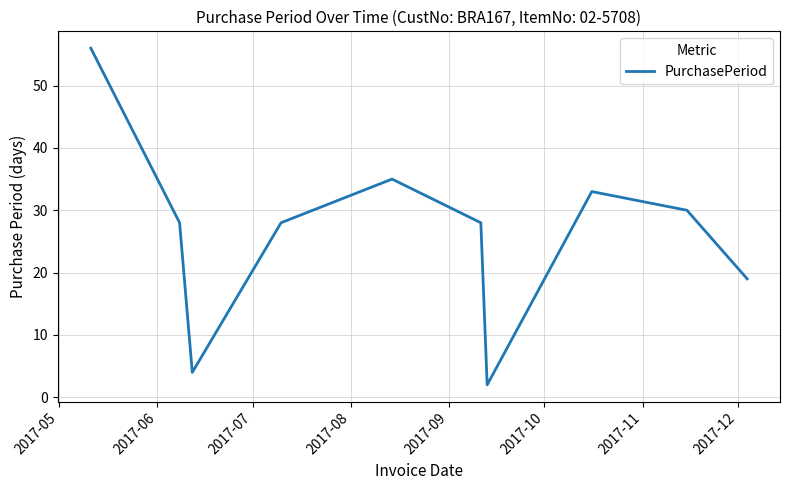

True or false: the data has more than 0 interior local peaks.

True